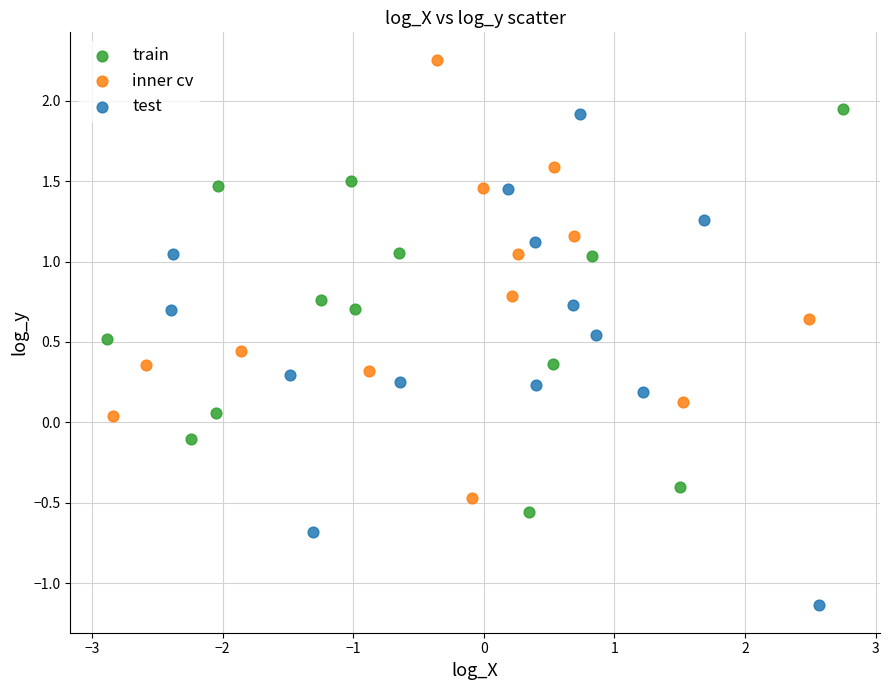

Which series has the largest Y range (max minus min)?

test